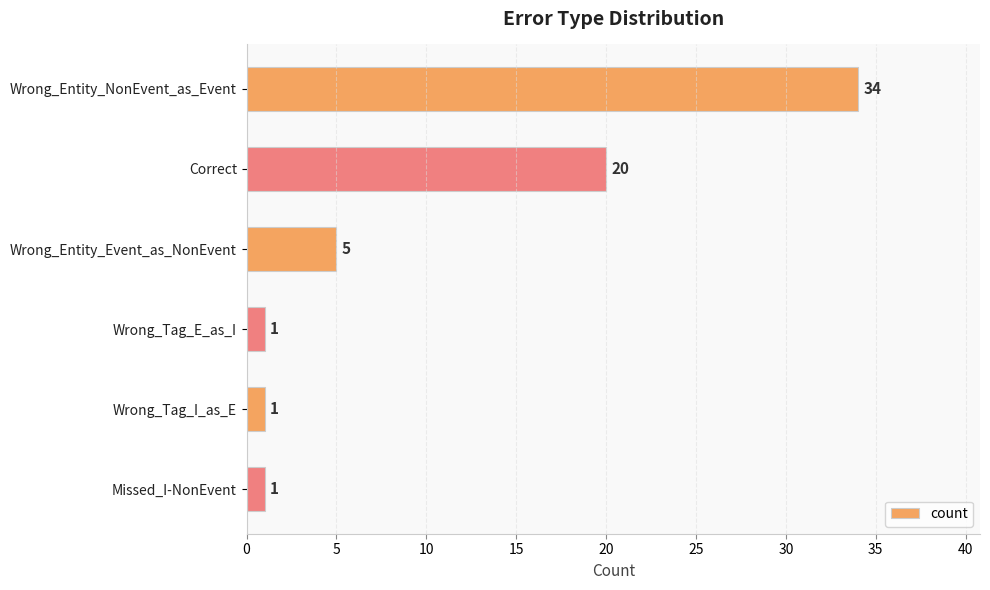

Is it true that the value at Wrong_Entity_NonEvent_as_Event is 52?

False